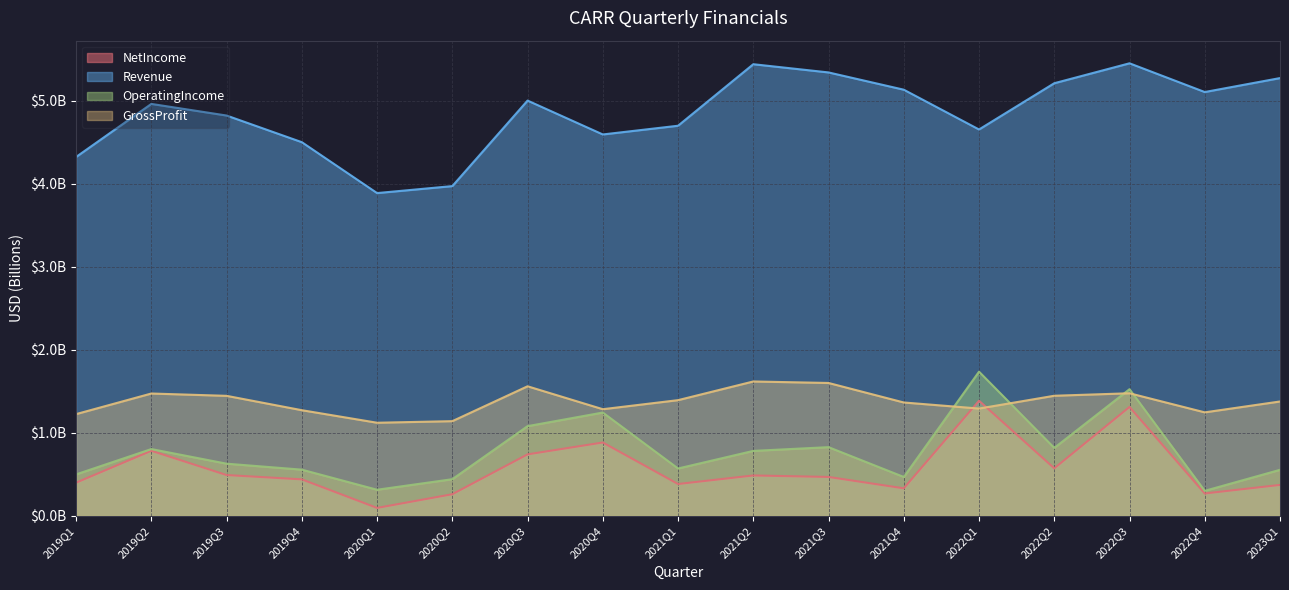

True or false: Revenue has more than 2 points higher than both neighbors.

True